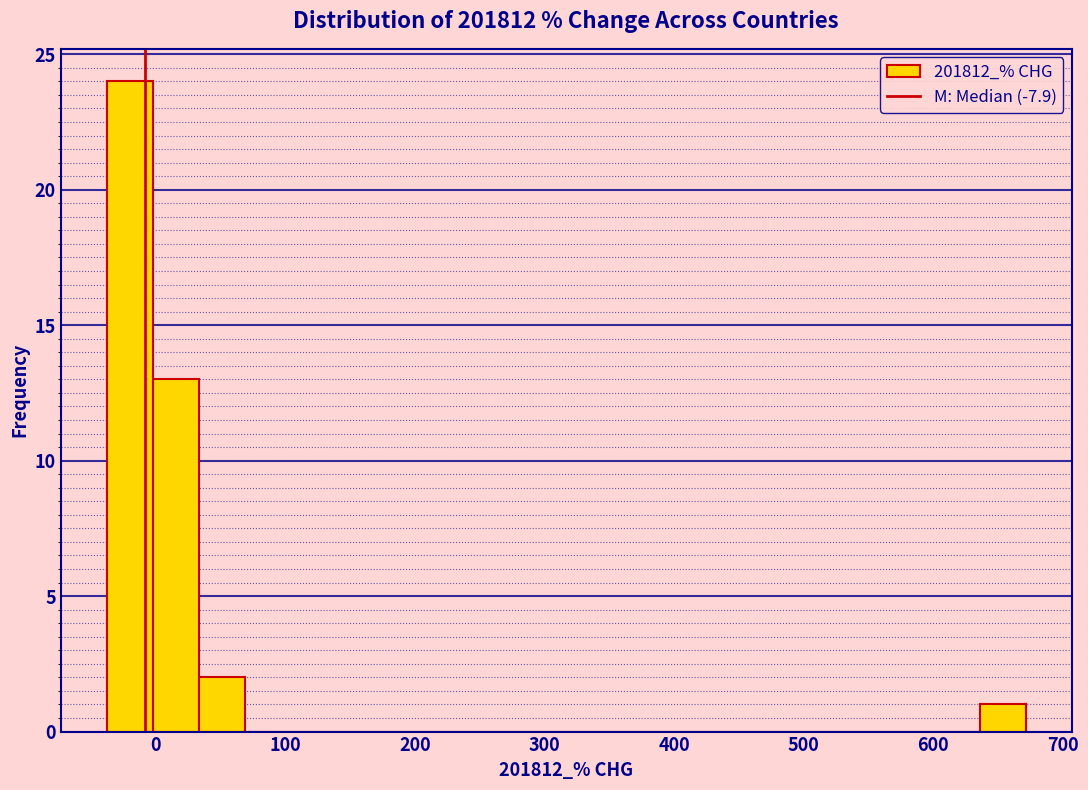

Read against the x-axis, roughly where is the centre of the tallest bar?

-20